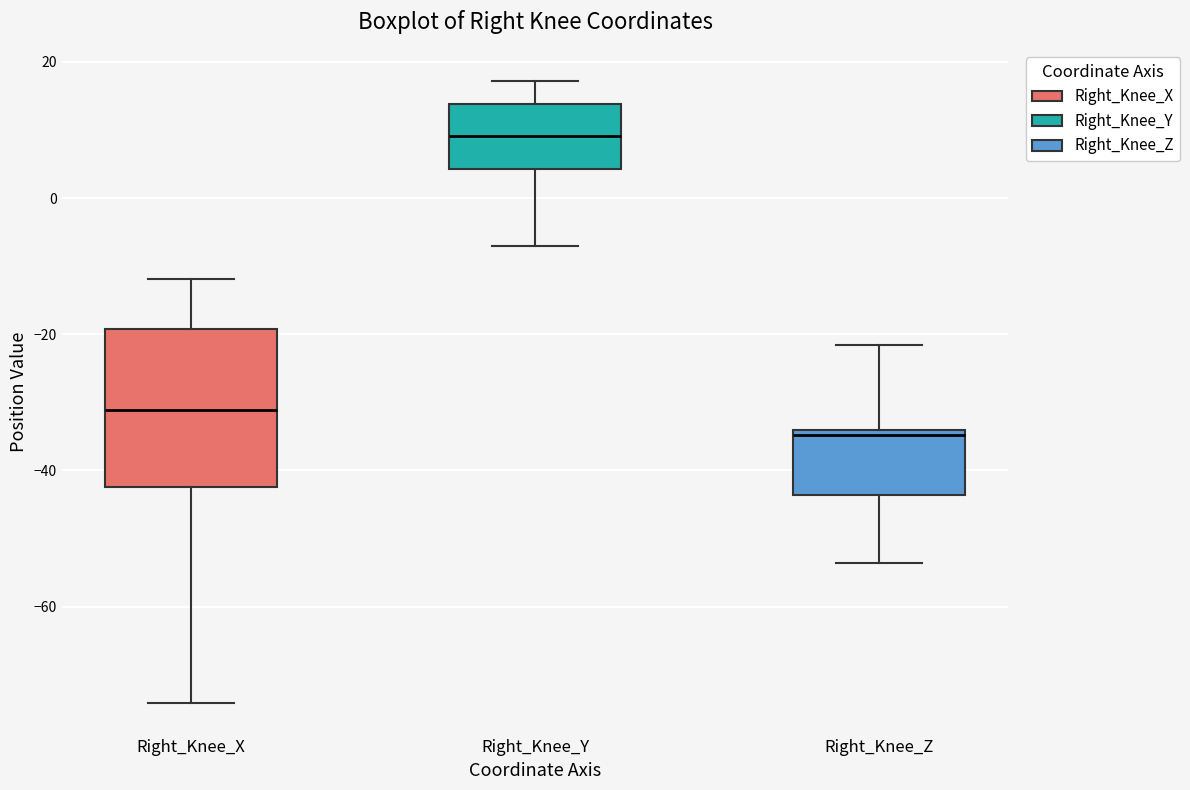

Which box is the tallest, from its lower edge to its upper edge?

Right_Knee_X